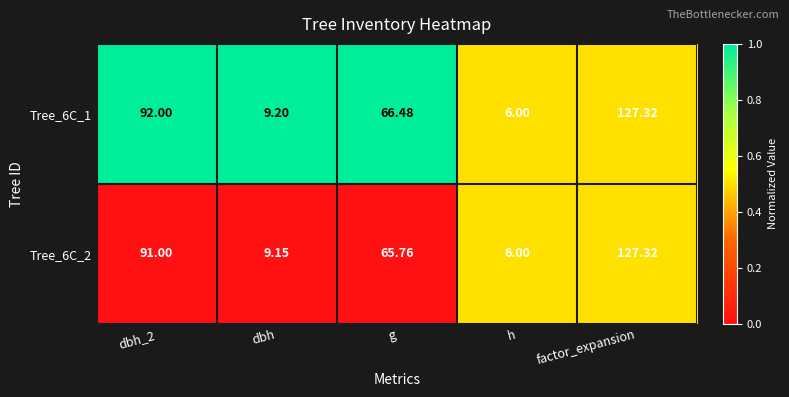

At which category is the sum across all series the highest?

factor_expansion